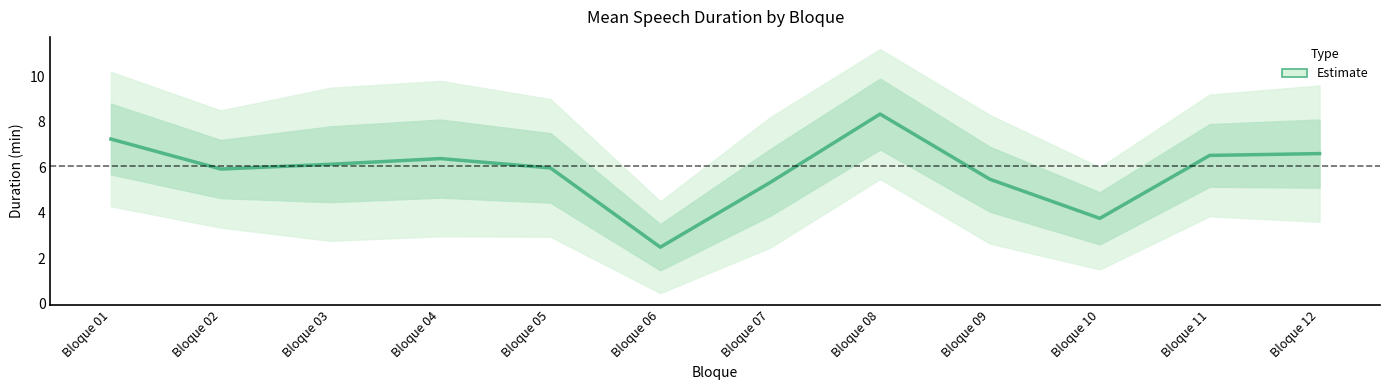

Rank the categories by value from lowest to highest.

Bloque 06, Bloque 10, Bloque 07, Bloque 09, Bloque 02, Bloque 05, Bloque 03, Bloque 04, Bloque 11, Bloque 12, Bloque 01, Bloque 08